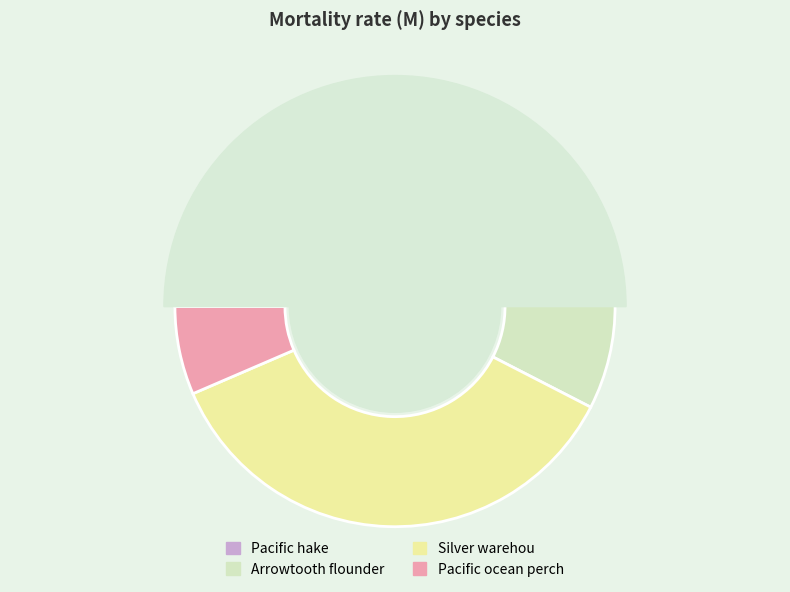

What is the total percentage of Silver warehou and Pacific ocean perch?

42.4%